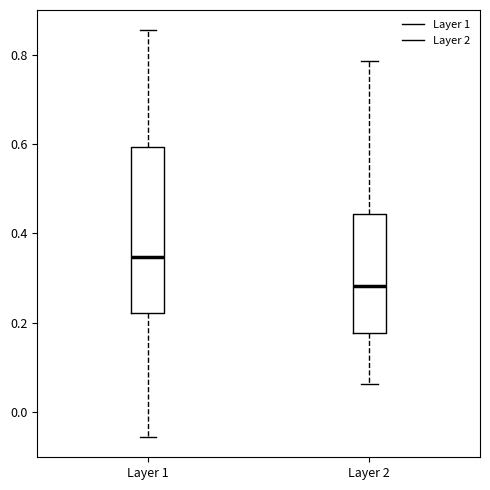

Comparing the boxes themselves (not the whiskers), which one is the tallest?

Layer 1